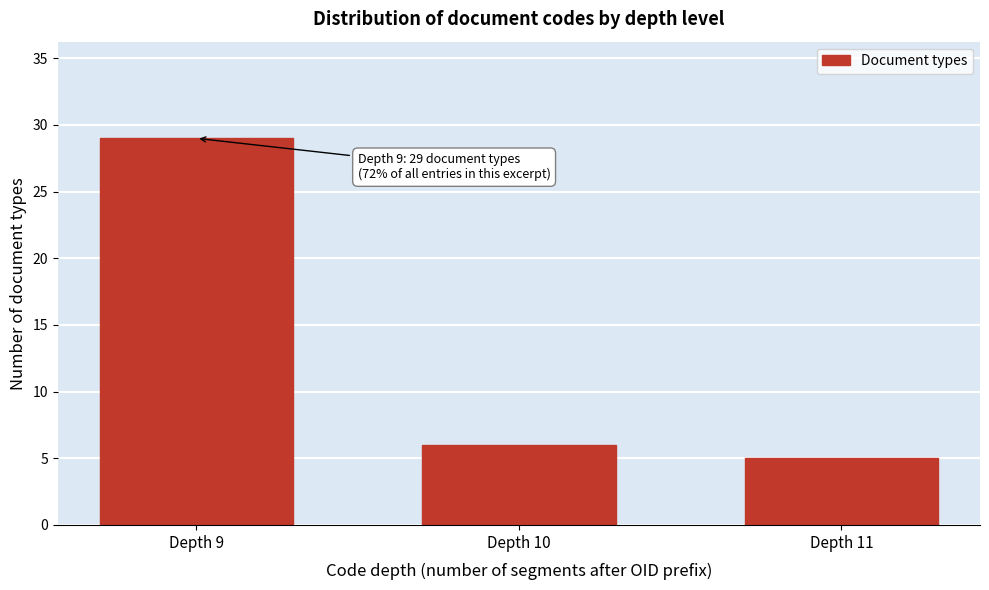

Reading left to right, extract all data points from this chart.

Depth 9=29	Depth 10=6	Depth 11=5